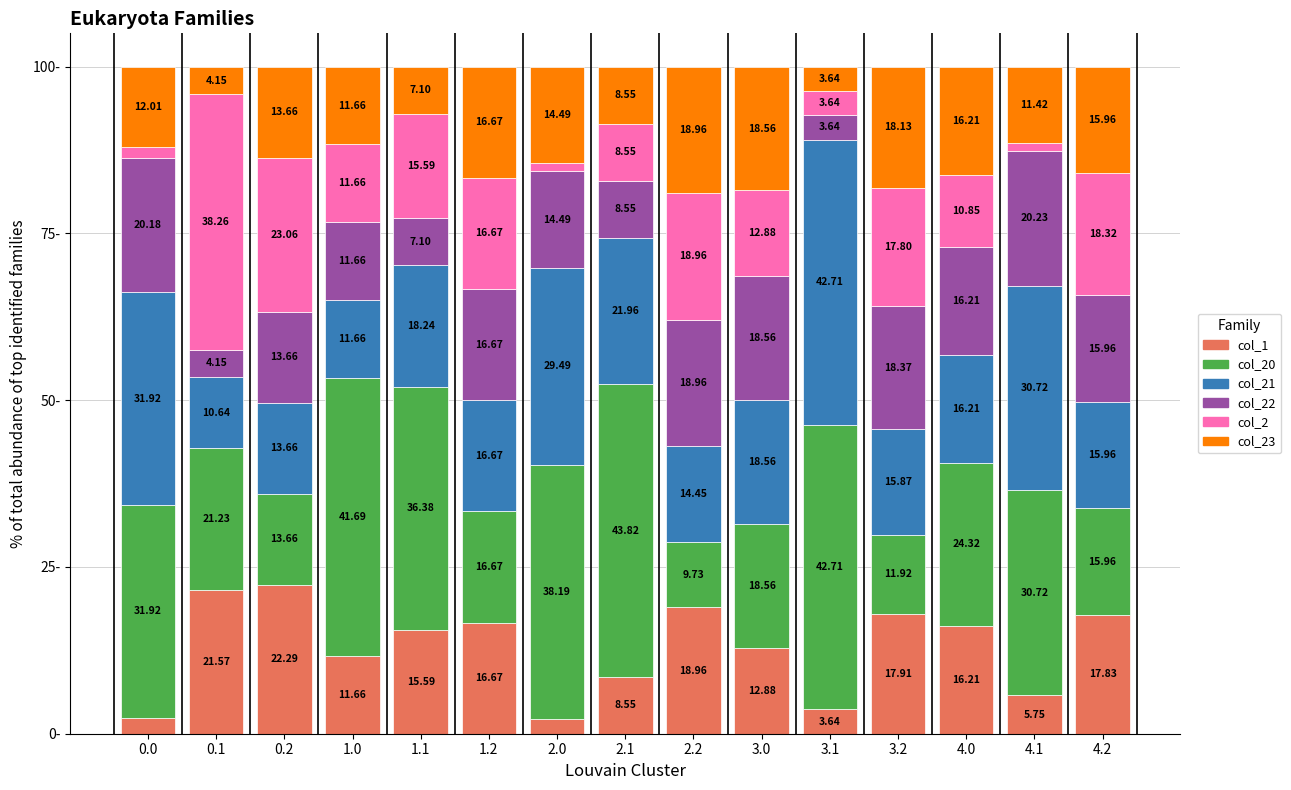

The col_2 series shows 28.0 at 1.2. True or false?

False